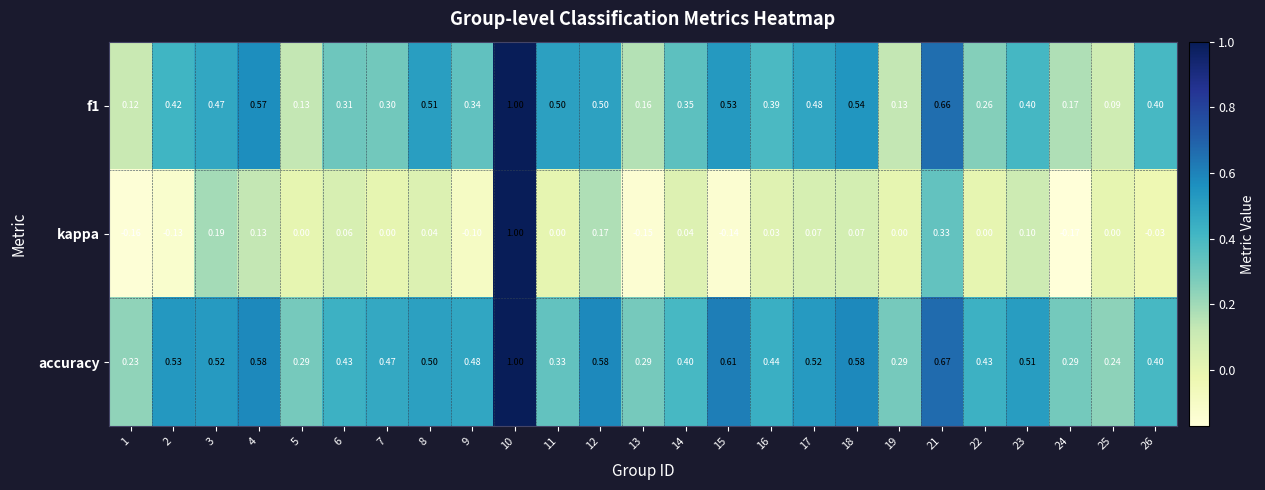

How many series are shown in this chart?

3